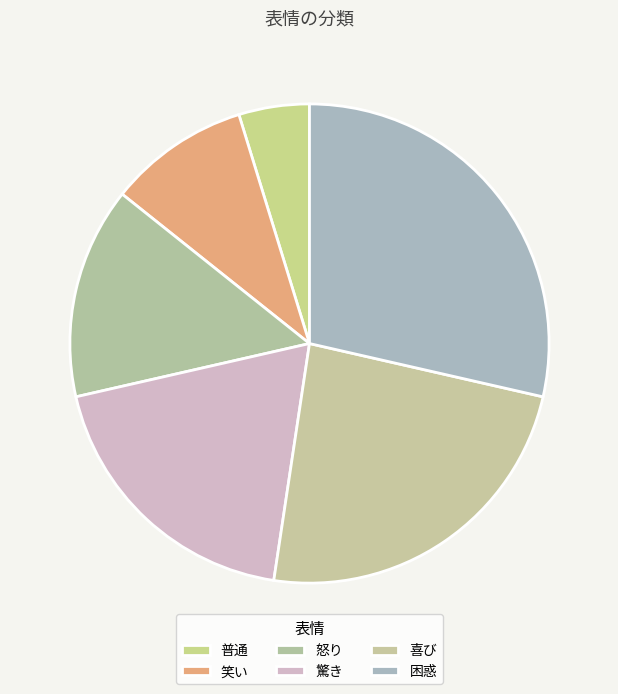

True or false: 驚き accounts for 19% of the total.

True